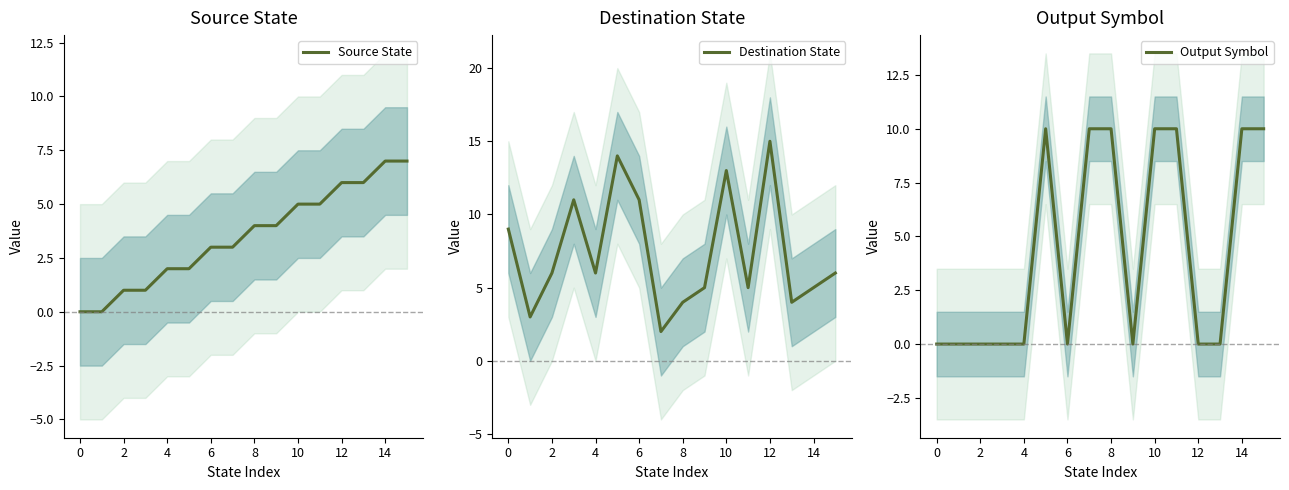

At which label does Destination State reach its peak?

12